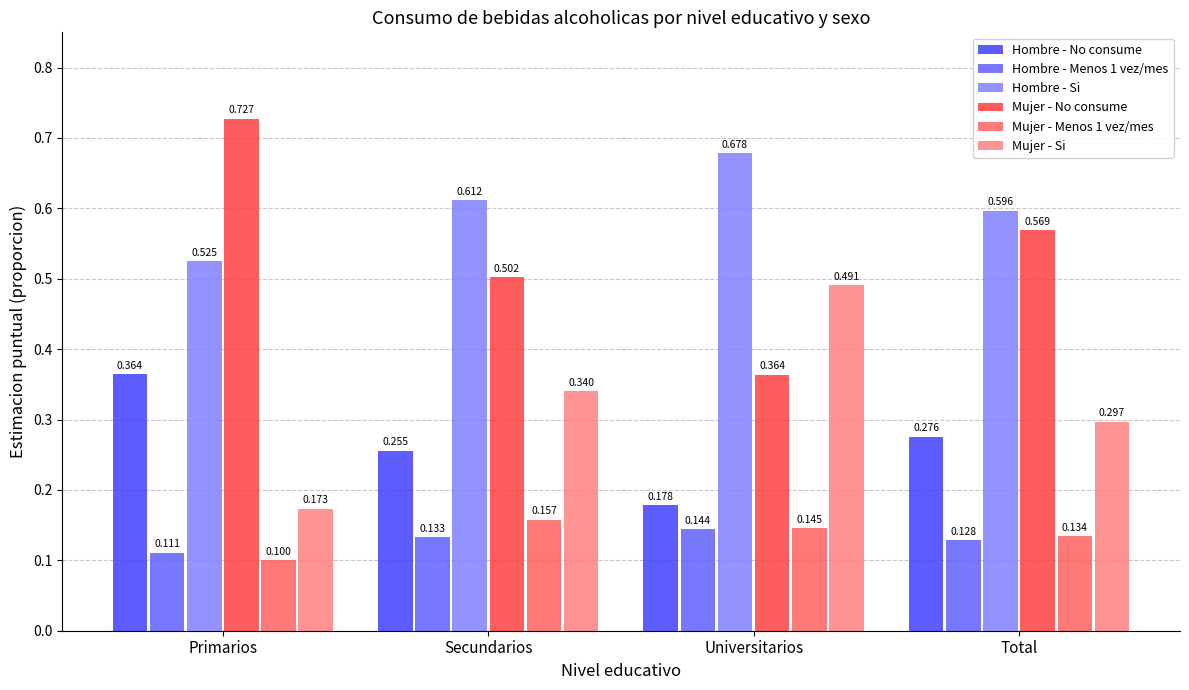

Where is Mujer - Menos 1 vez/mes nearest to the value 0?

Primarios